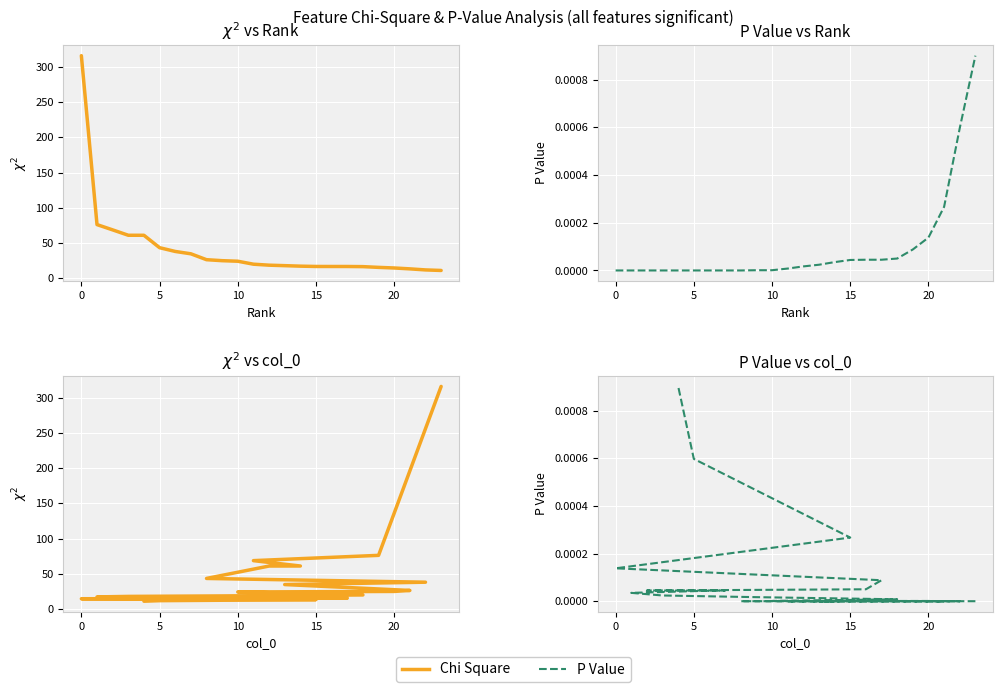

How many data points does each series have?

24